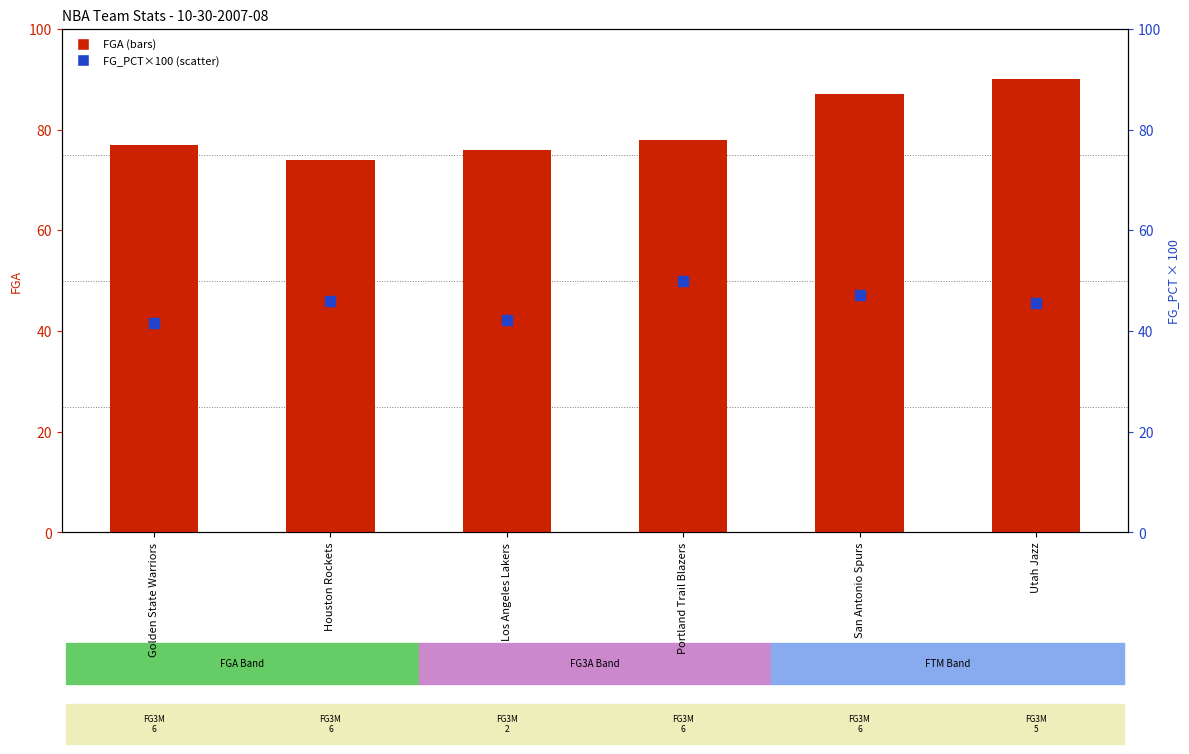

At which category is the sum across all series the highest?

Utah Jazz